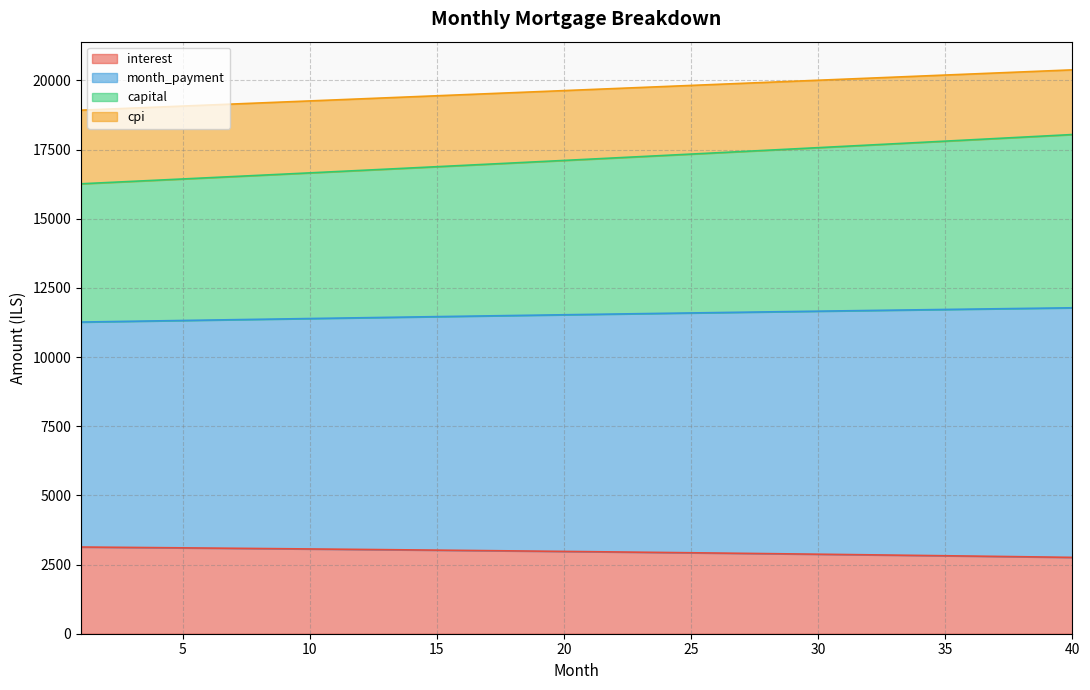

How many categories are shown in the chart?

40